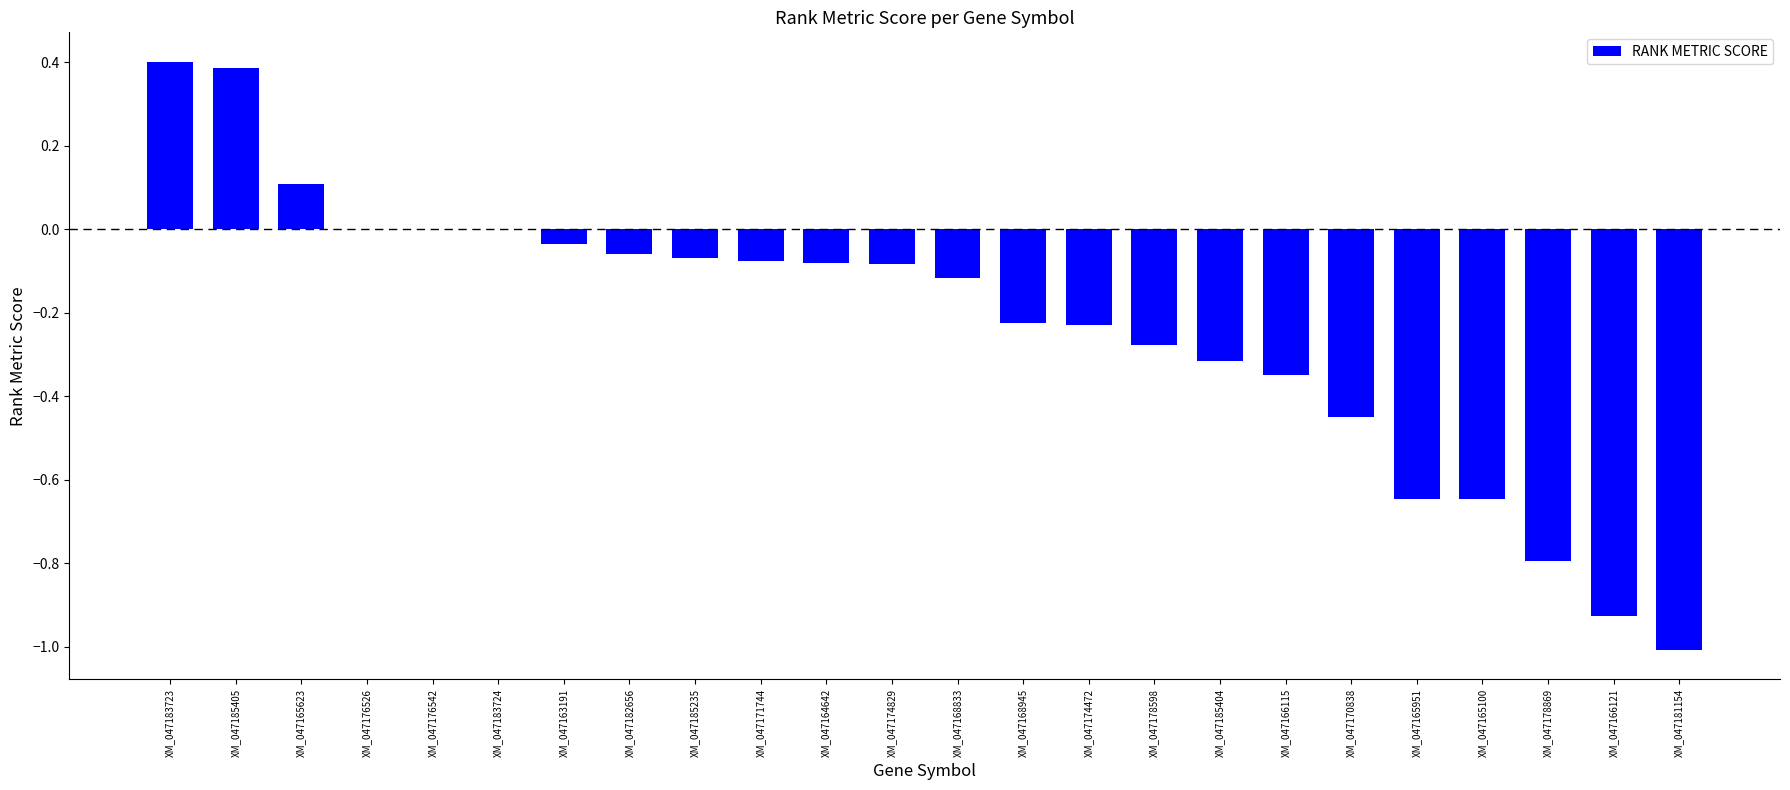

True or false: the data shows -0.0 at XM_047185235.

False